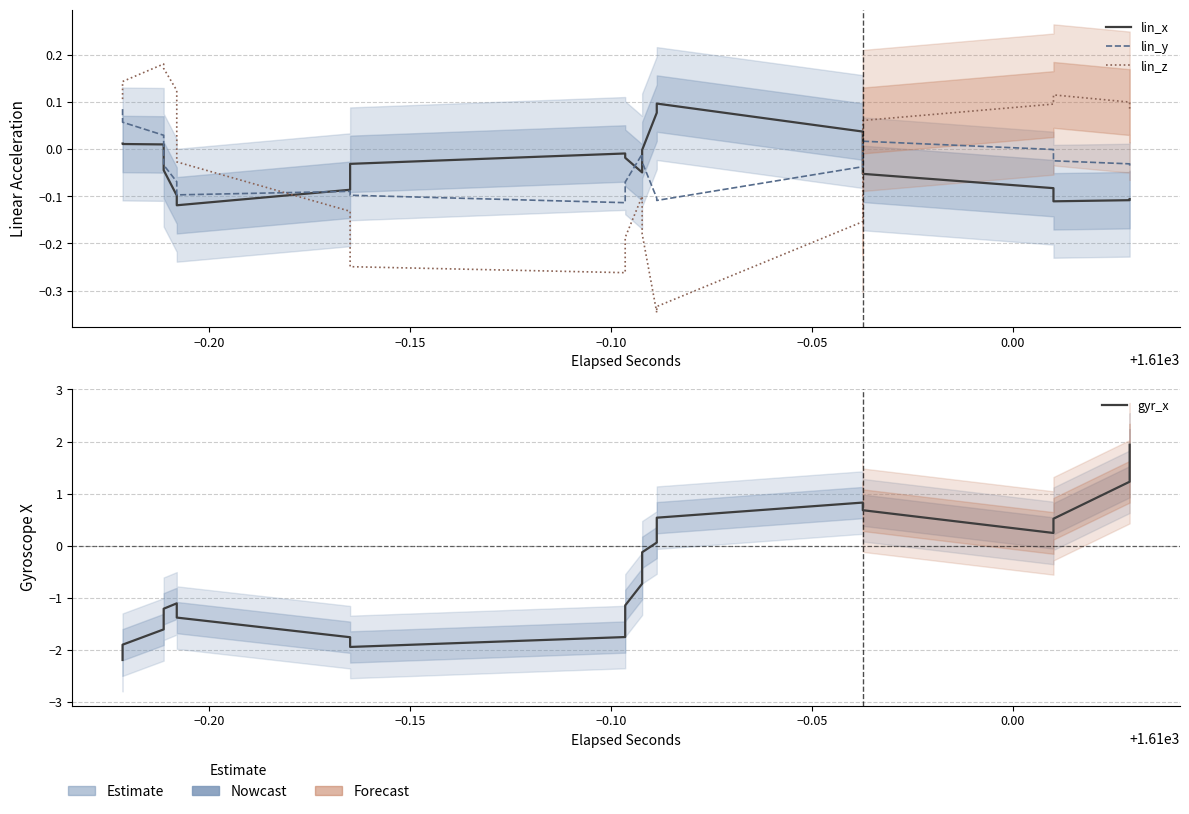

How many data points does each series have?

20